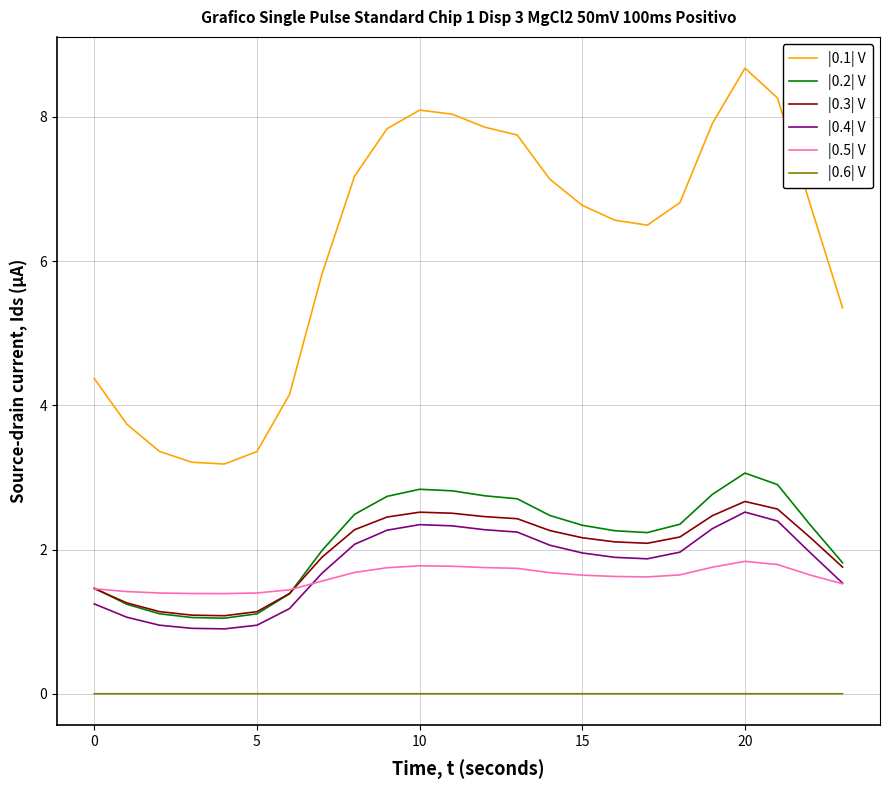

What is the maximum value for |0.2| V?

3.1